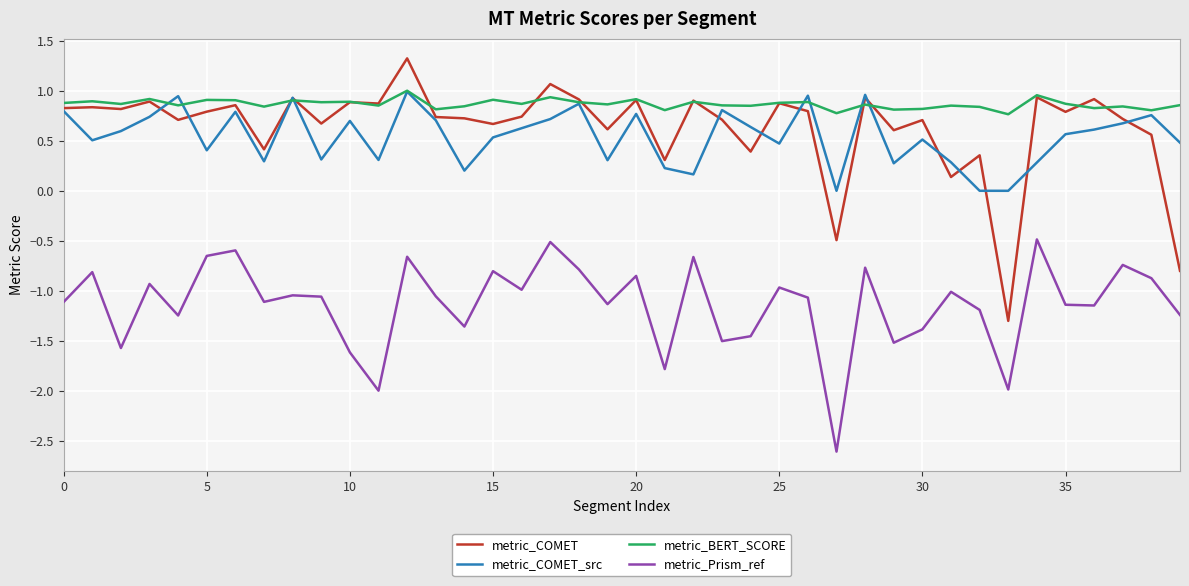

Is this an area chart (filled region under the line)?

No